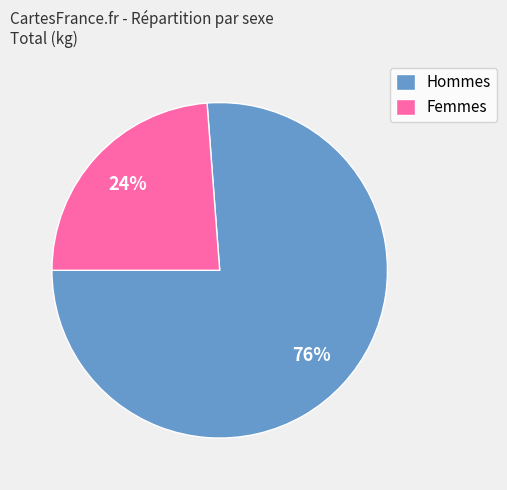

Approximately how many times larger is the value at Hommes compared to Femmes?

3.2